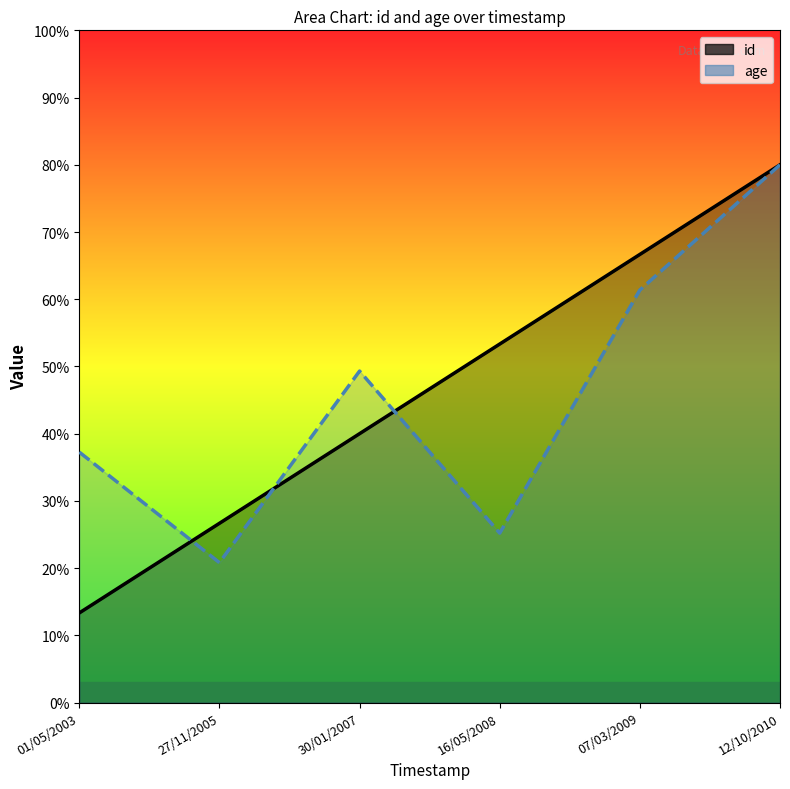

Where is age nearest to the value 50?

30/01/2007